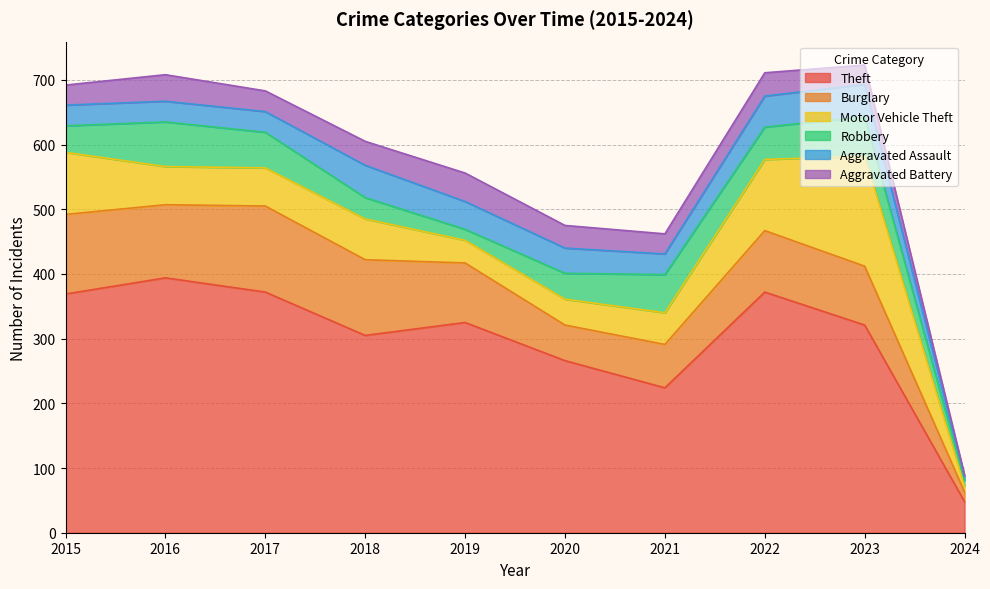

Count the number of data series in this chart.

6